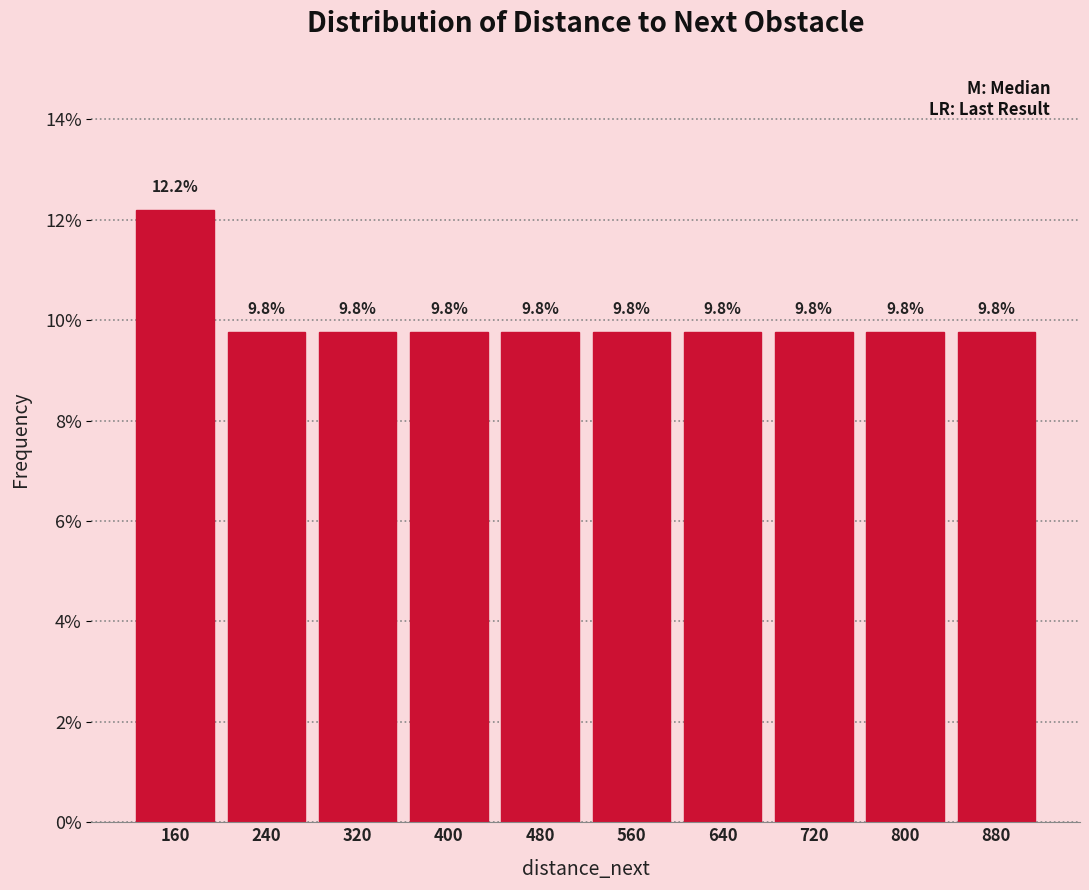

Reading left to right, list every bar in this chart as the range it spans on the x-axis followed by its height. The bar edges are not printed on the chart, so give them approximately, as read against the axis.

120 to 200: 12.2
200 to 280: 9.8
280 to 360: 9.8
360 to 440: 9.8
440 to 520: 9.8
520 to 600: 9.8
600 to 680: 9.8
680 to 760: 9.8
760 to 840: 9.8
840 to 920: 9.8